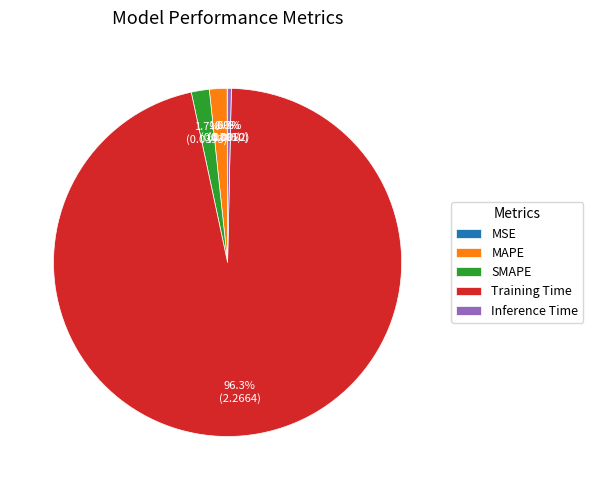

Which slice is the largest?

Training Time